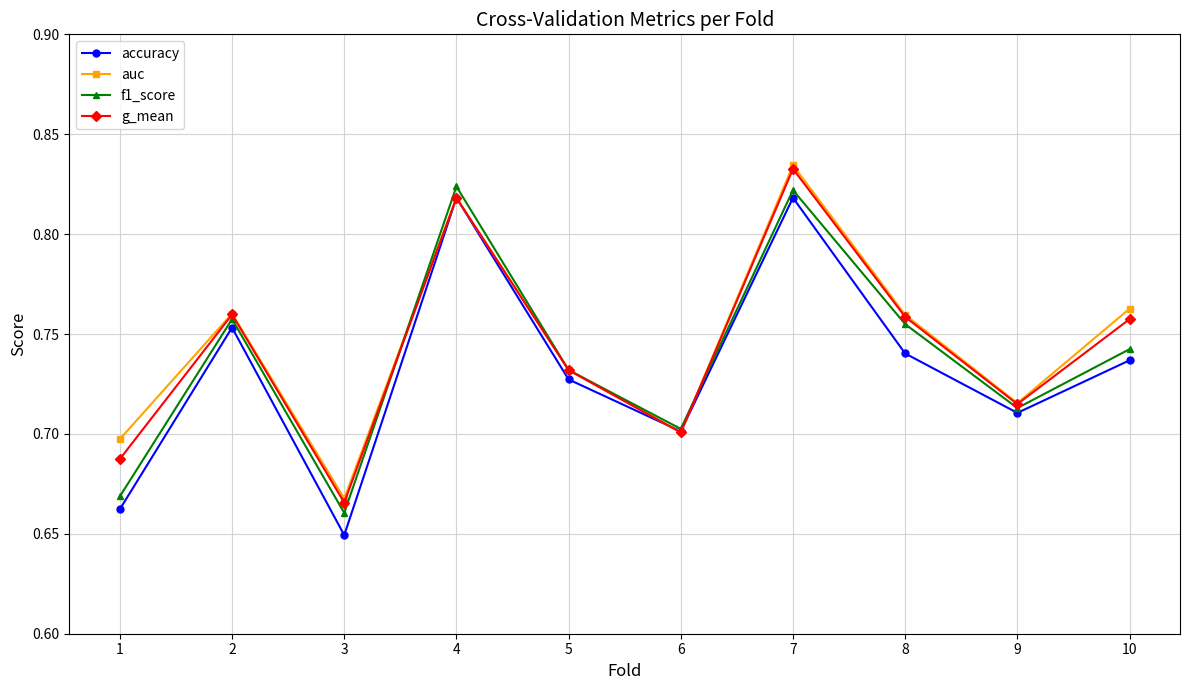

At which category is the sum across all series the highest?

7